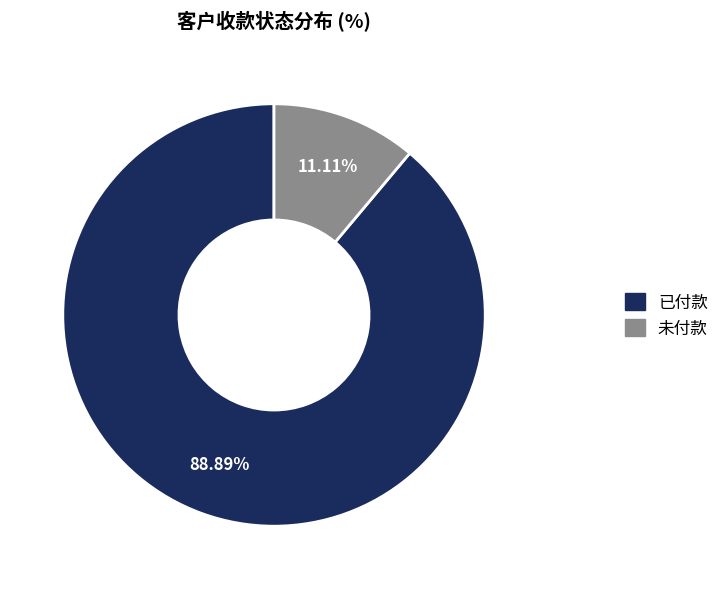

Rank the categories by value from highest to lowest.

已付款, 未付款